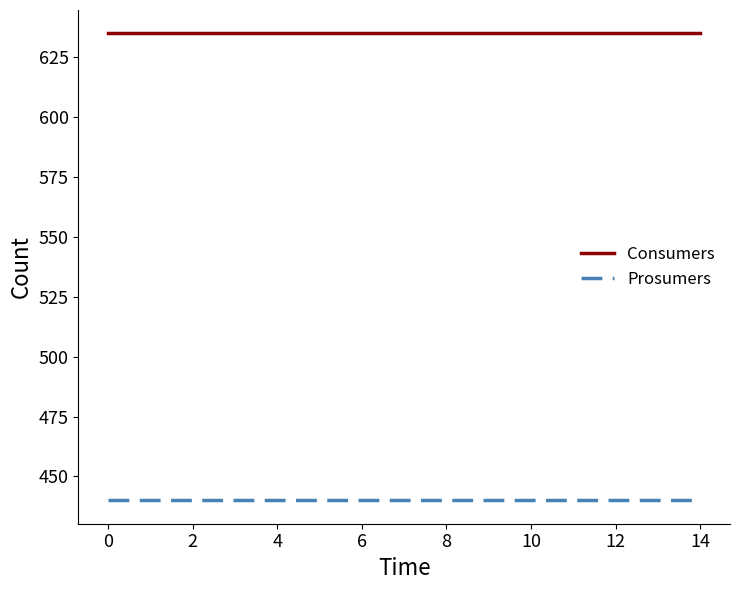

Which series has the largest total across all categories?

Consumers